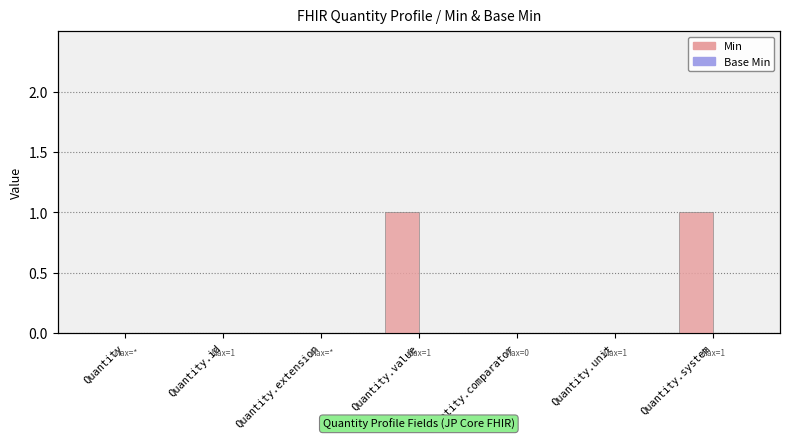

What are all the series names shown in the legend?

Min, Base Min